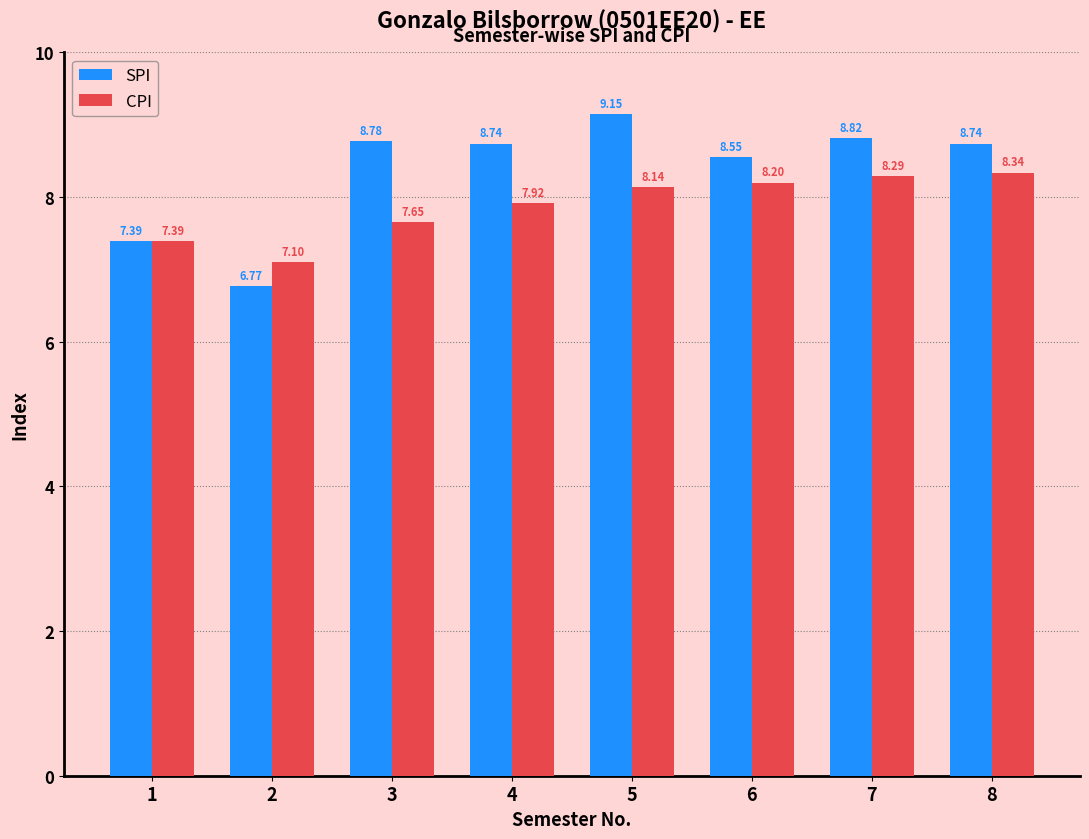

List the series in order of their overall mean, lowest first.

CPI, SPI